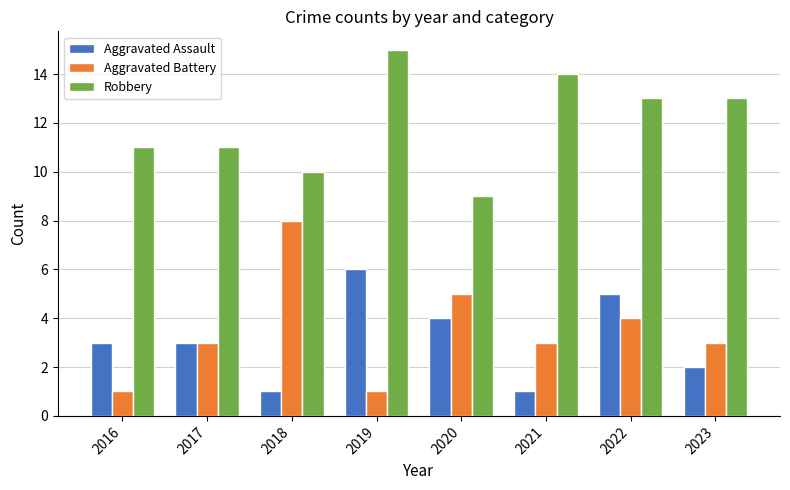

Are the bars horizontal?

No